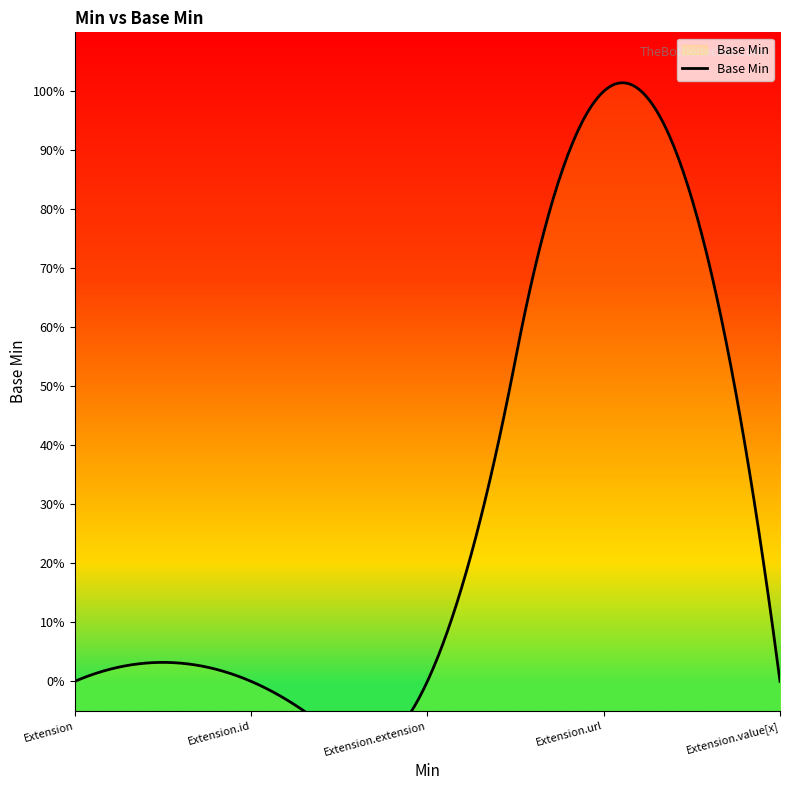

What is the maximum value shown in the chart?

1